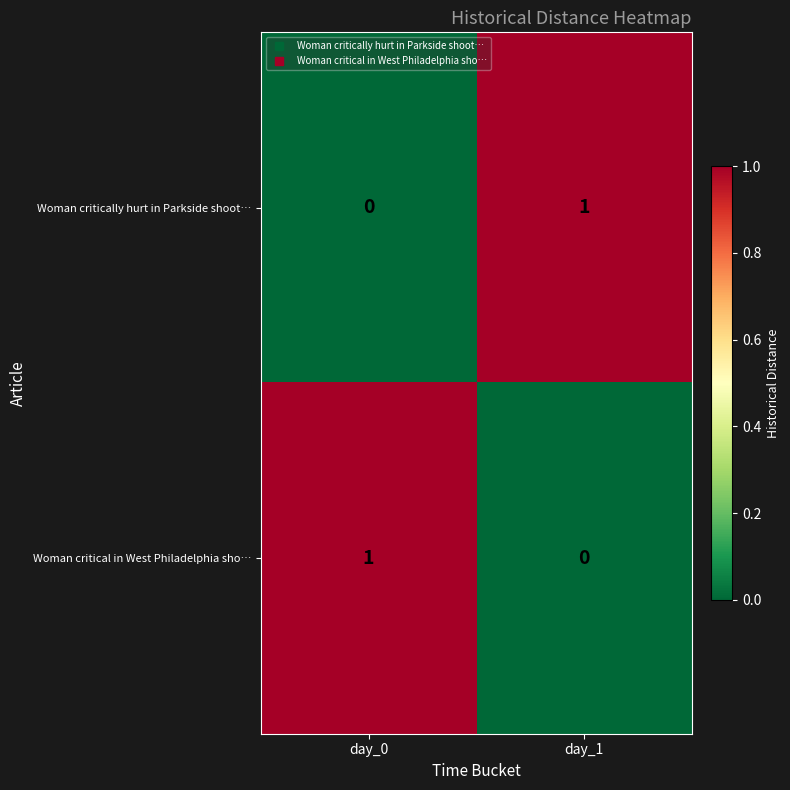

Is the value of Woman critically hurt in Parkside shoot… at day_1 greater than the value of Woman critical in West Philadelphia sho… at day_1?

Yes